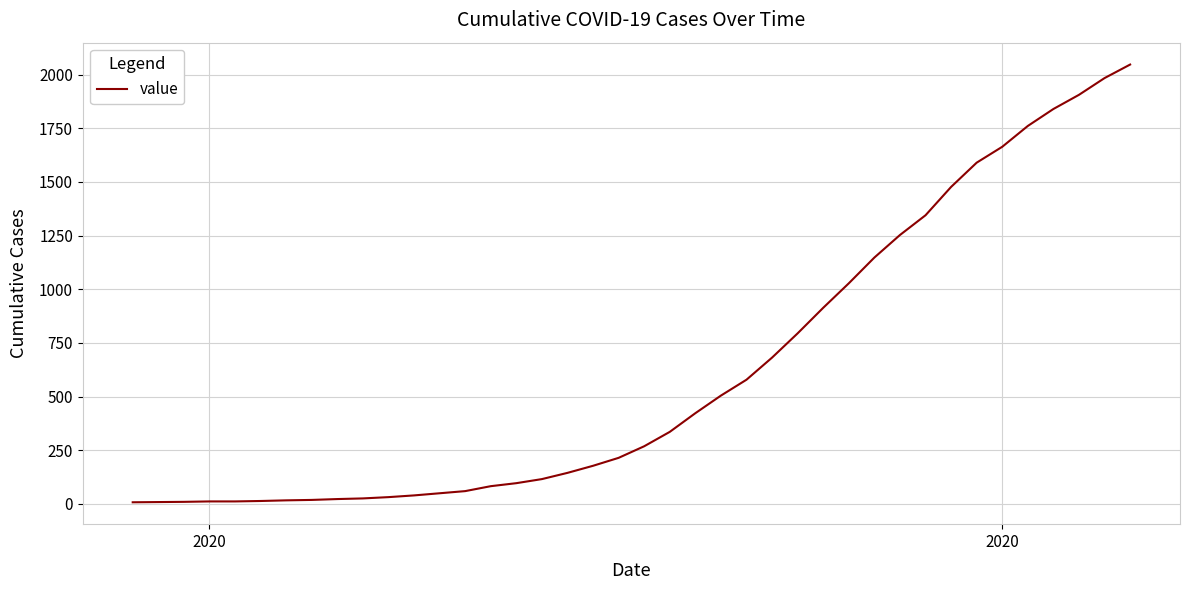

What is the maximum value shown in the chart?

2047